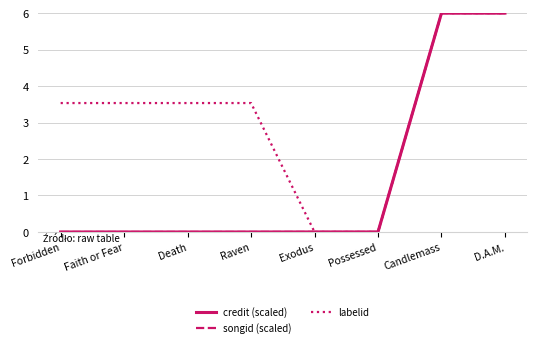

What is the maximum value for songid (scaled)?

6.0